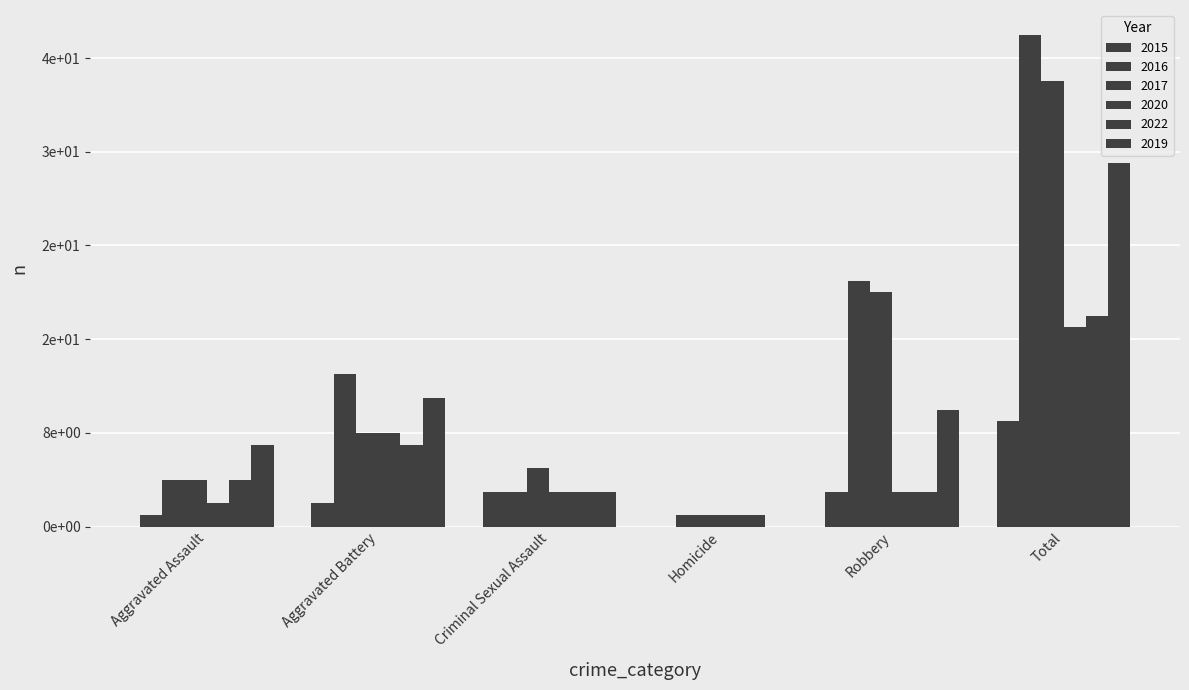

Are the bars horizontal?

No